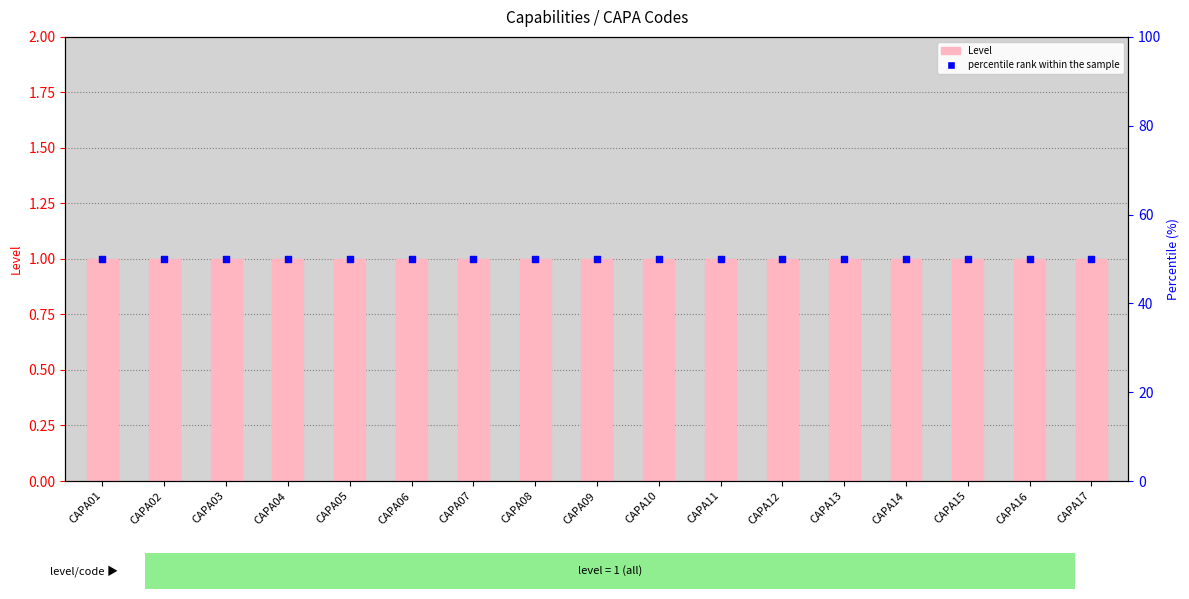

Which series reaches the minimum Y coordinate?

Level